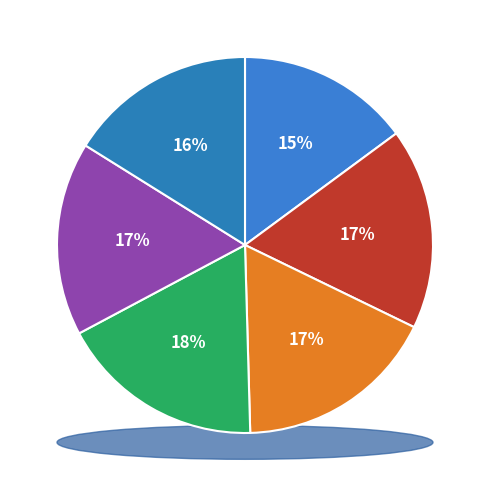

Is 1993 the majority of the pie?

No